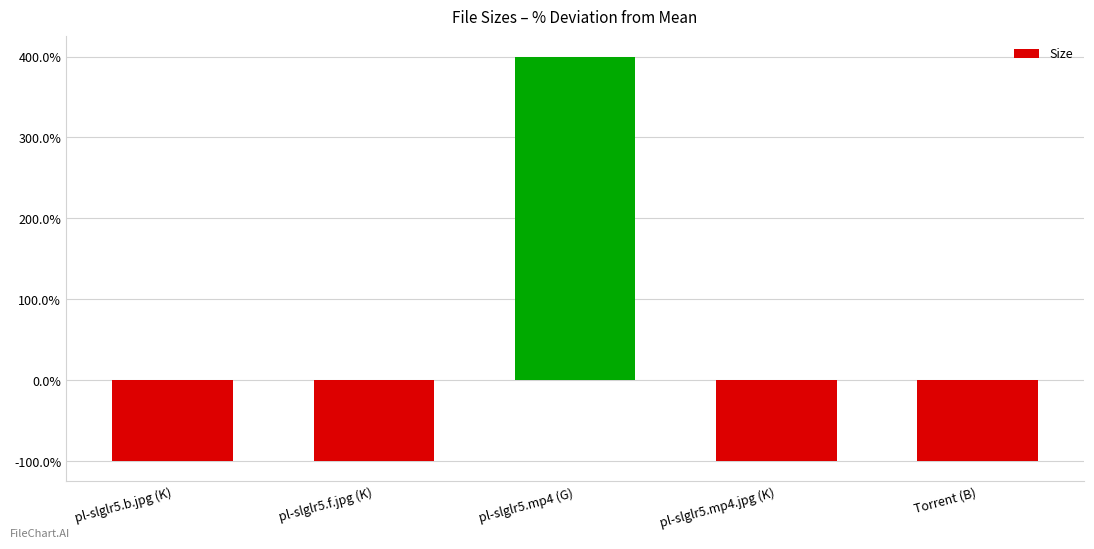

Reading left to right, transcribe all the data shown in this chart.

pl-slglr5.b.jpg (K)=-100.0	pl-slglr5.f.jpg (K)=-100.0	pl-slglr5.mp4 (G)=399.9	pl-slglr5.mp4.jpg (K)=-100.0	Torrent (B)=-100.0